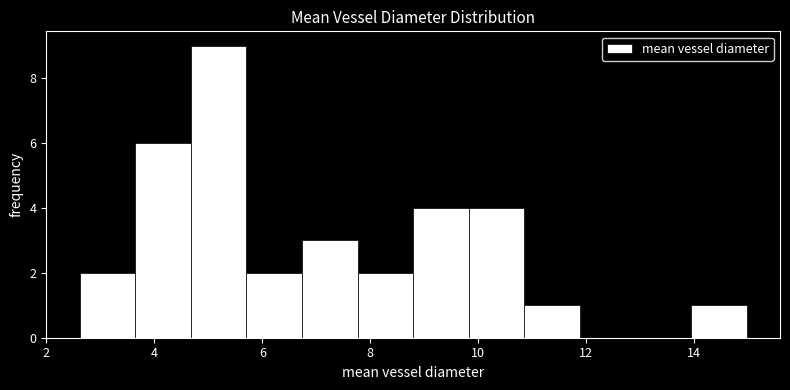

How tall is the bar that spans 10.8 to 11.8 on the x-axis? Neither the bar edges nor the heights are printed on the chart, so give them approximately, as read against the axes.

1